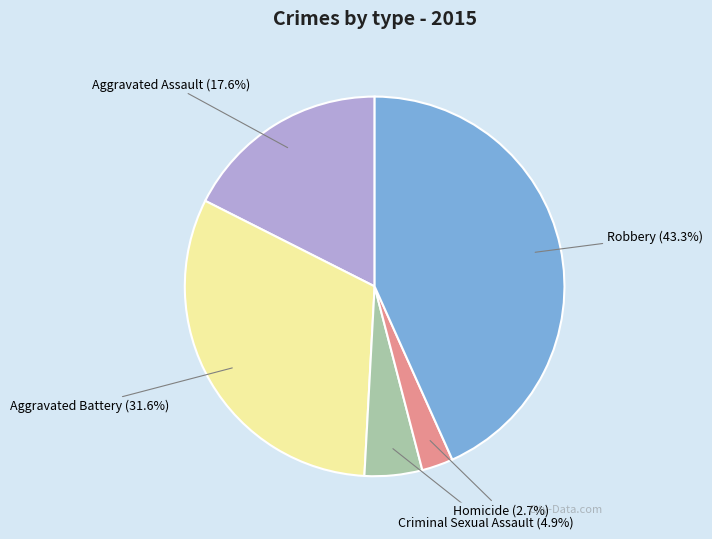

Which category has the smallest portion of the pie?

Homicide